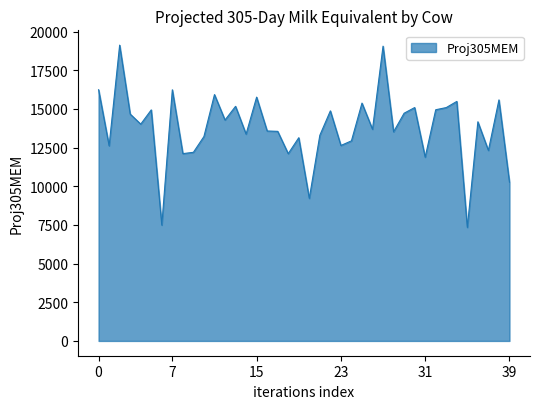

What is the difference between the maximum and minimum values?

11785